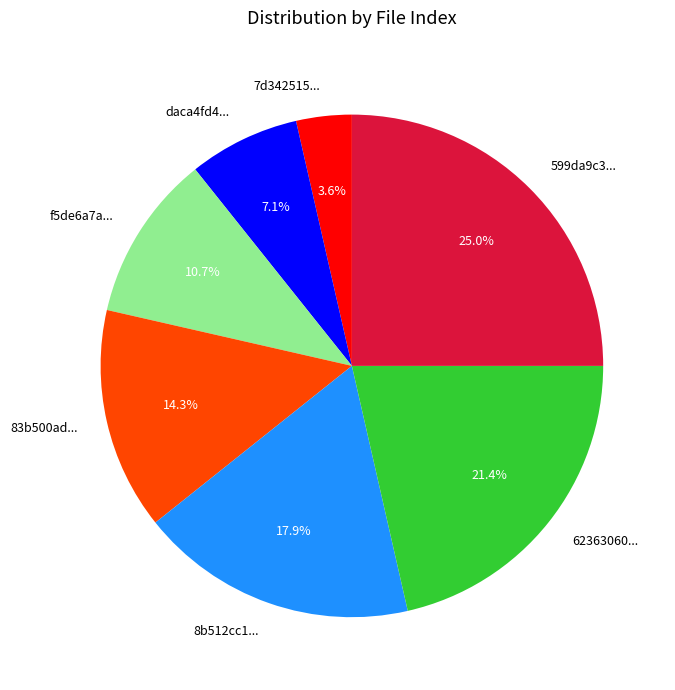

Between f5de6a7a... and 7d342515..., which is larger?

f5de6a7a...